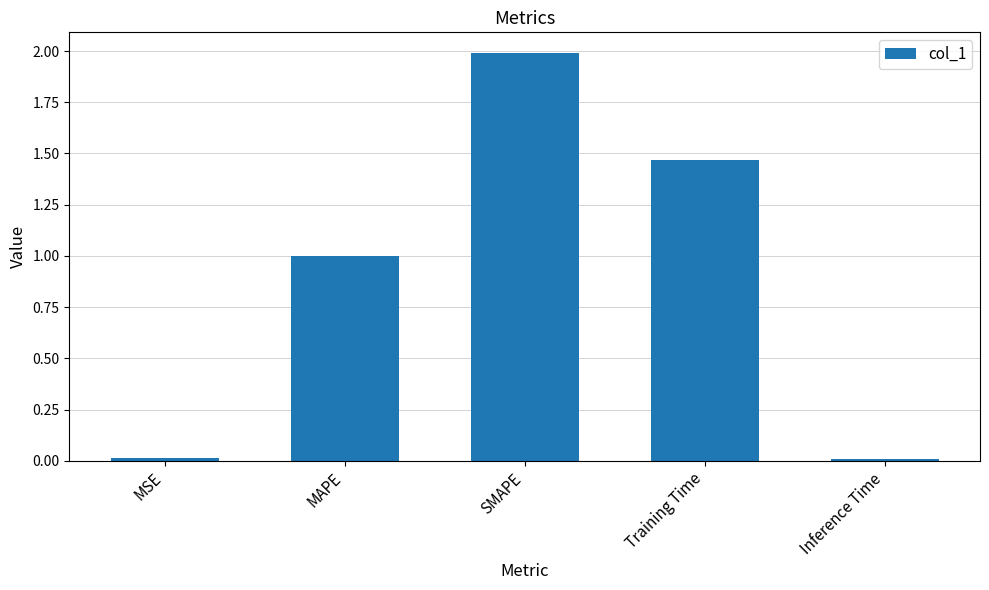

At which category does the chart reach its peak across all series?

SMAPE